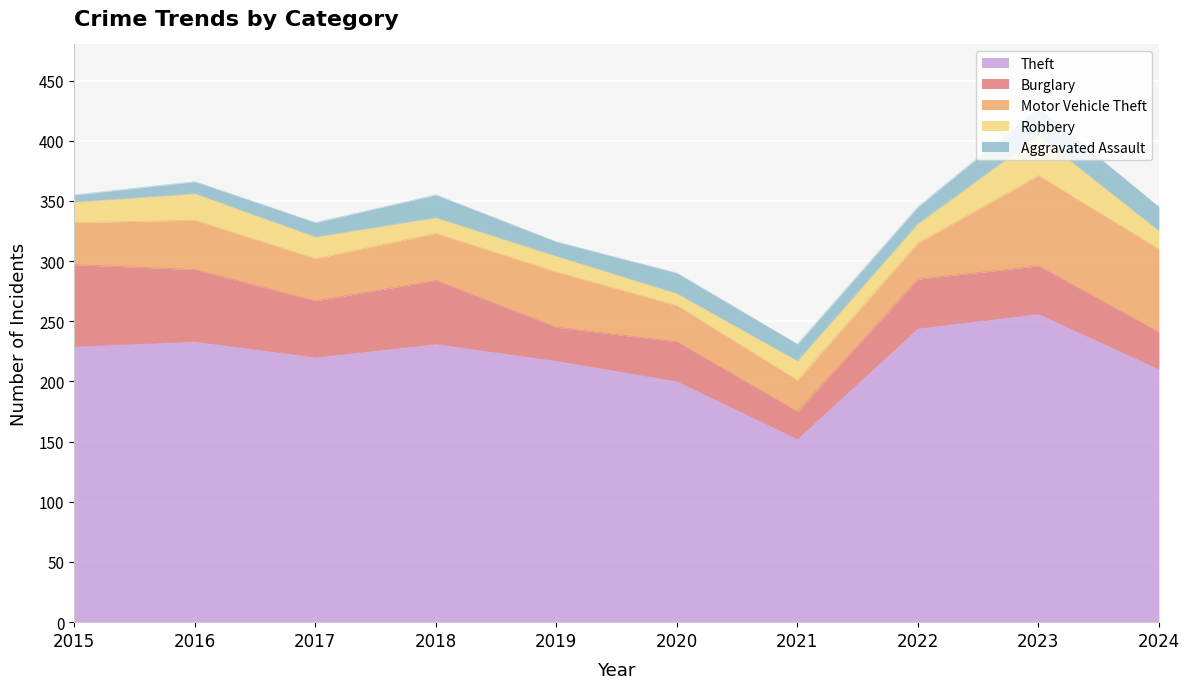

What is the total value across all series at 2019?

316